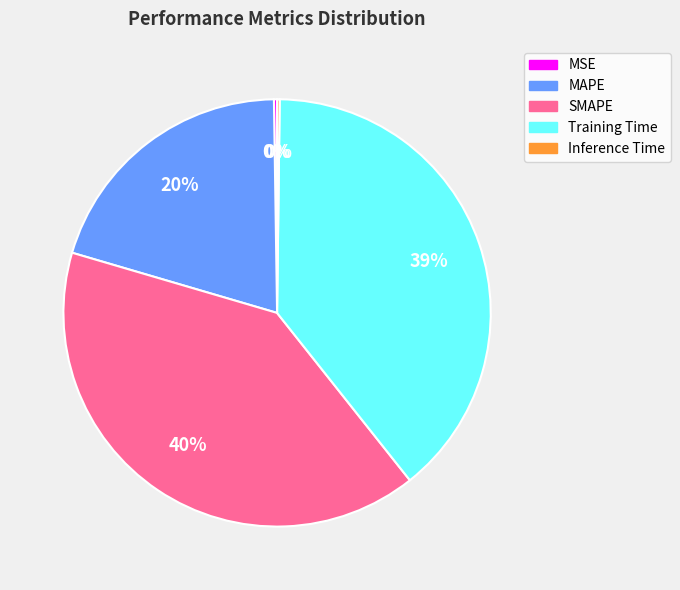

To the nearest percent, what percentage of the pie is MAPE?

20%